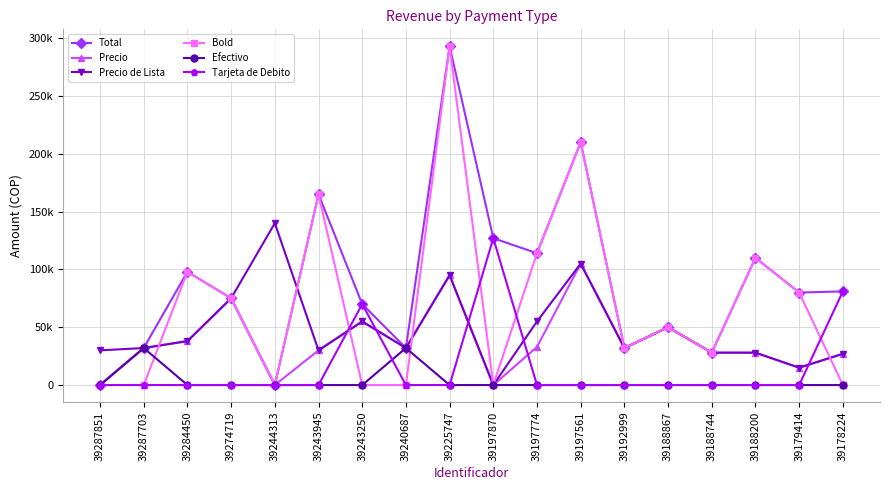

Is this an area chart (filled region under the line)?

No